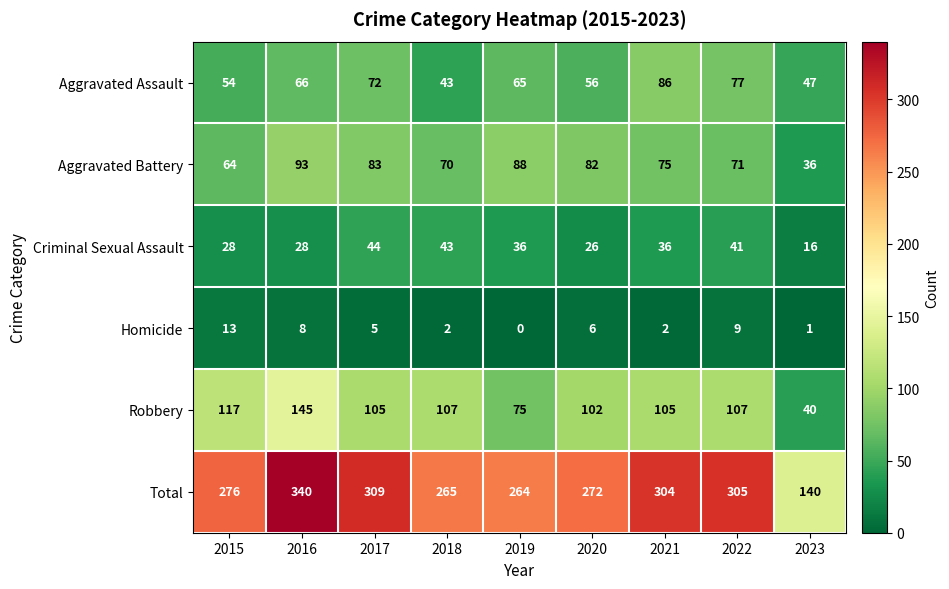

Which series has the widest spread of values?

Total